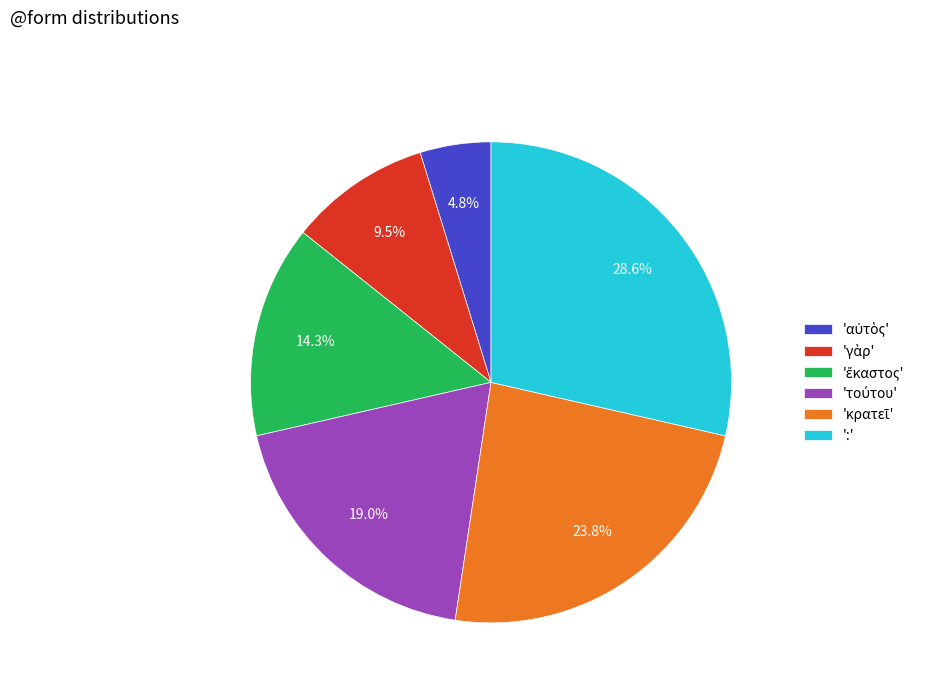

Count the number of slices in the pie.

6